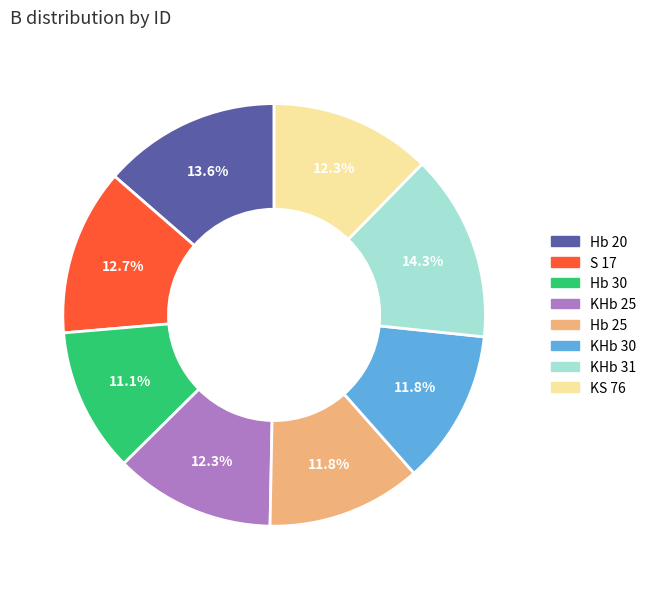

What portion of the pie excludes S 17?

87.3%